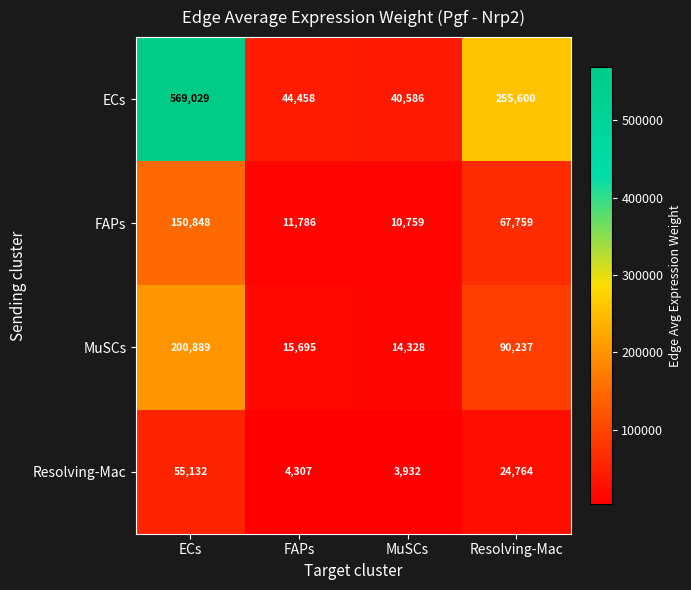

Which category has the highest value across all series?

ECs